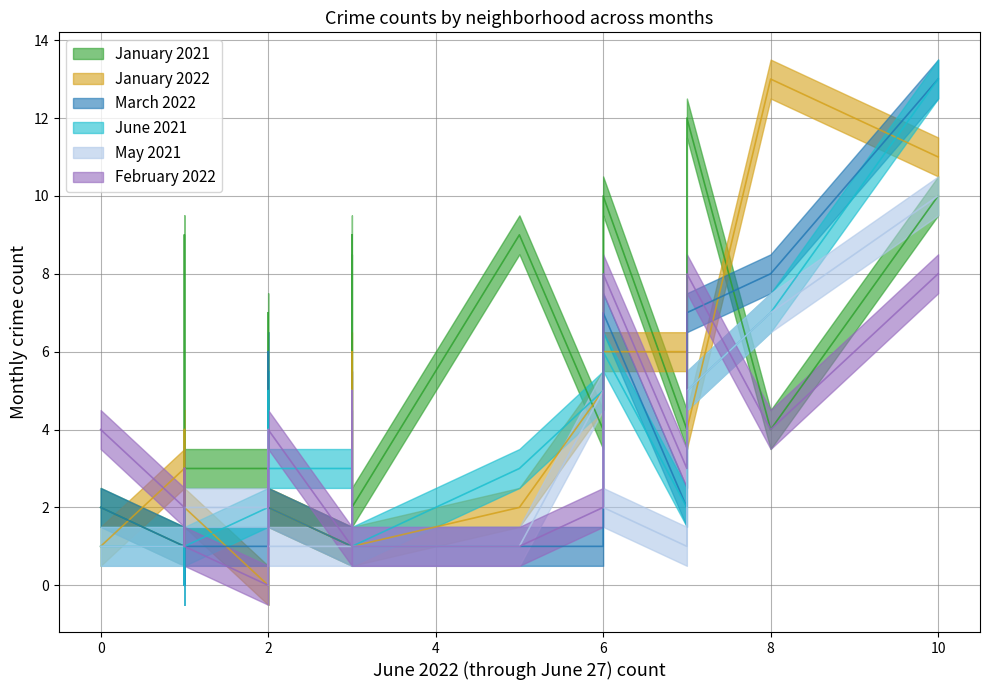

How many intersections are there between January 2022 and June 2021?

4